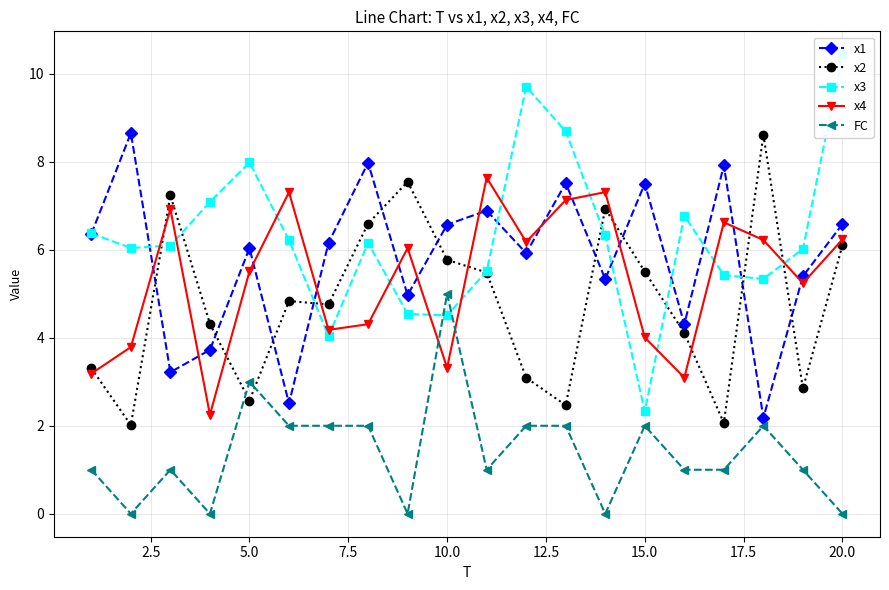

What is the sum of all x3 values?

125.6